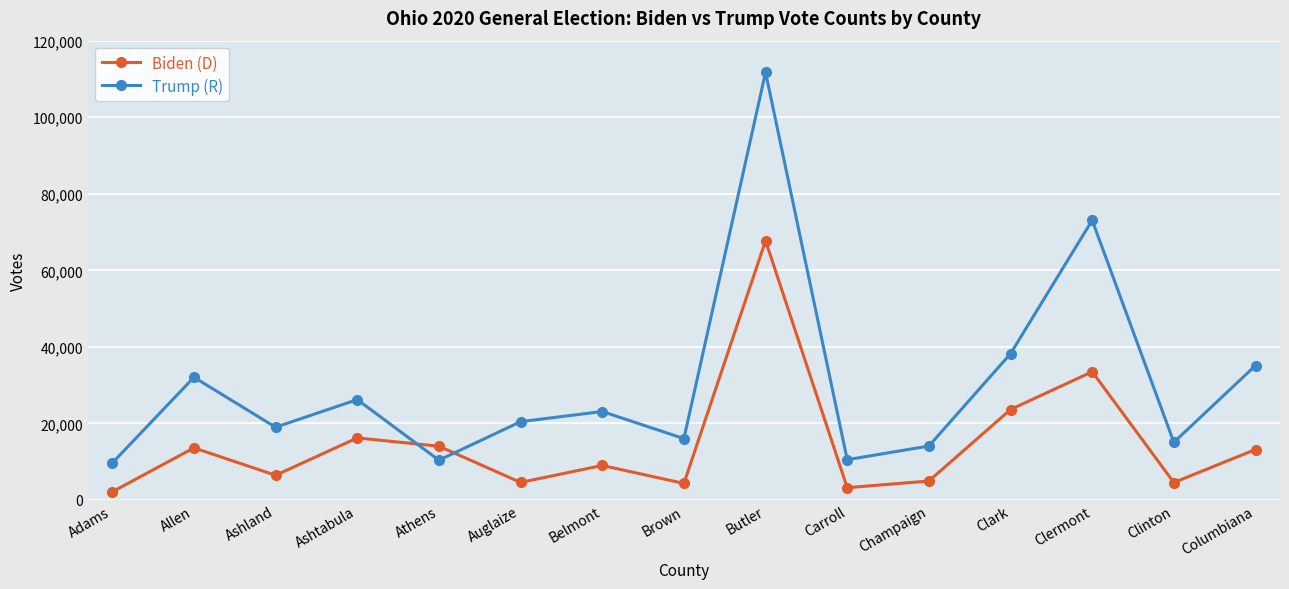

Is it true that Trump (R) equals 26225 at Ashtabula?

True